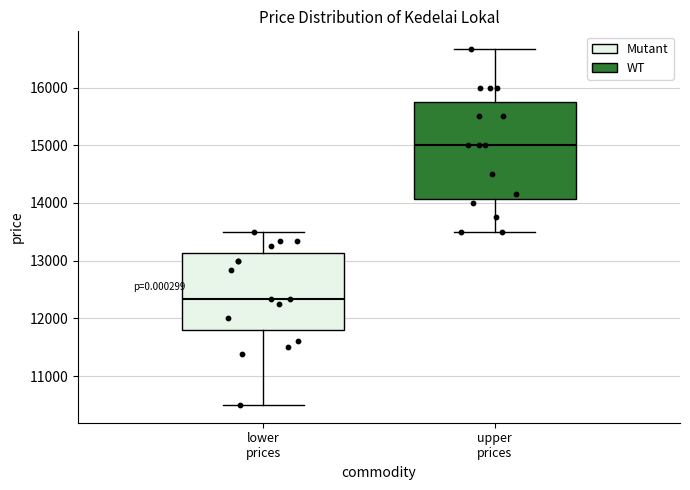

Reading left to right, transcribe this box plot: for each box, give where its median line is, the range the box spans, and where its two whiskers end, as read against the y-axis. The values are not printed on the chart, so give them approximately, as read against the axis.

lower prices: median 12300, box 11800 to 13100, whiskers 10500 to 13500
upper prices: median 15000, box 14100 to 15800, whiskers 13500 to 16700